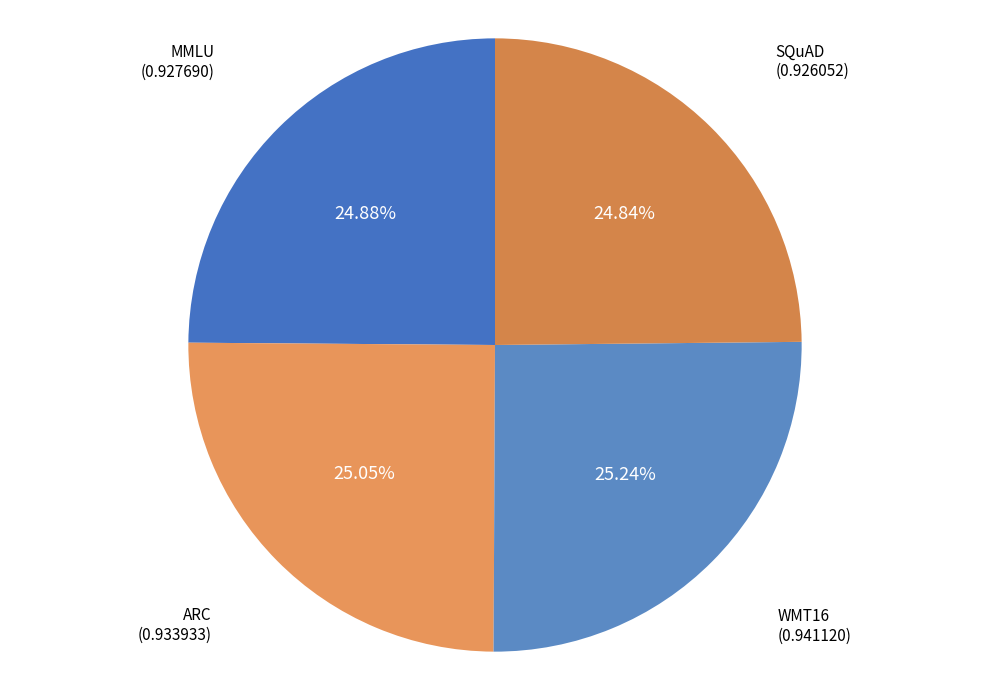

Count the number of slices in the pie.

4